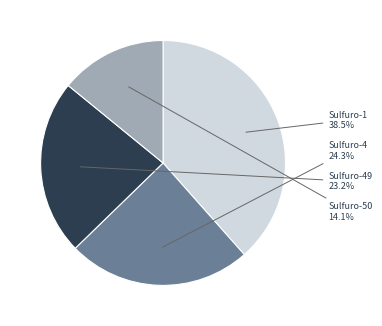

Combined, do Sulfuro-50 and Sulfuro-1 account for over 50%?

Yes